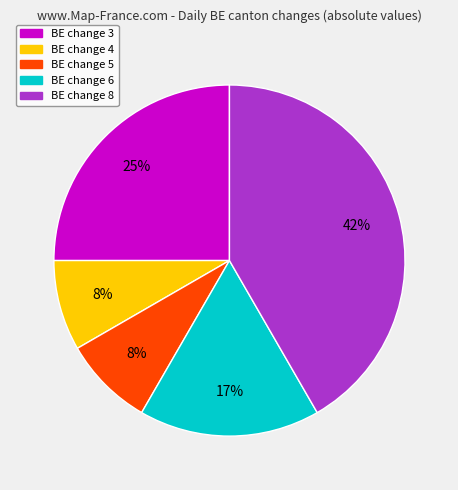

Does any single category account for the majority?

No